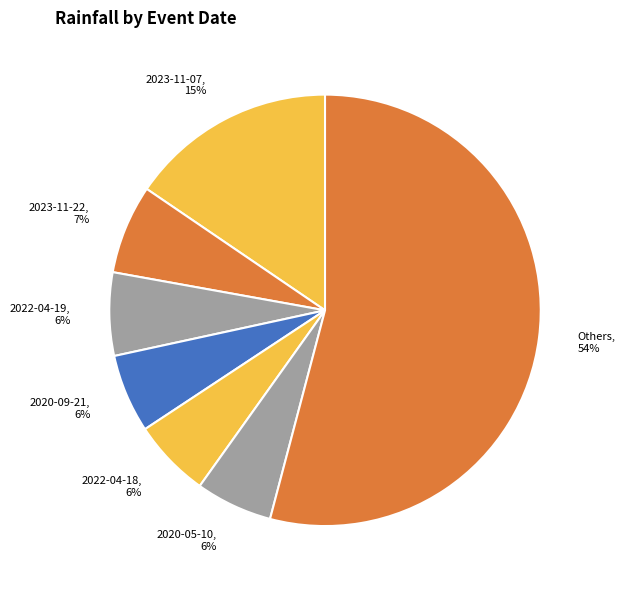

To the nearest percent, what portion does Others represent?

54%